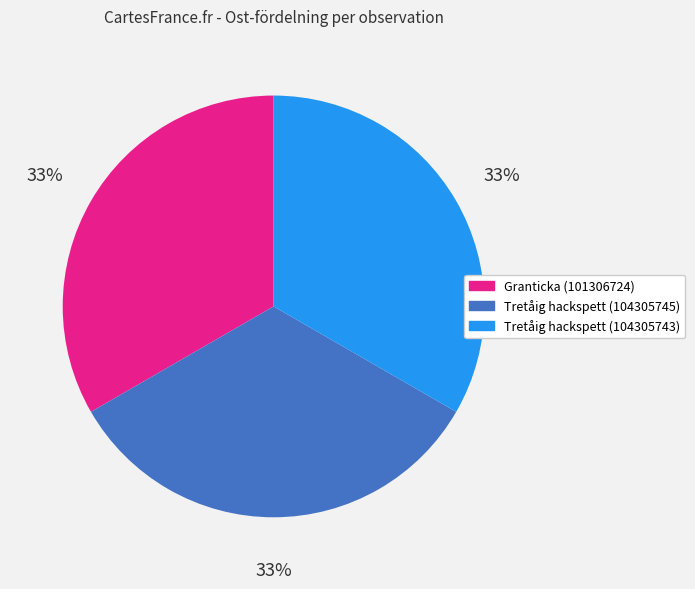

Is Tretåig hackspett (104305745) the majority of the pie?

No